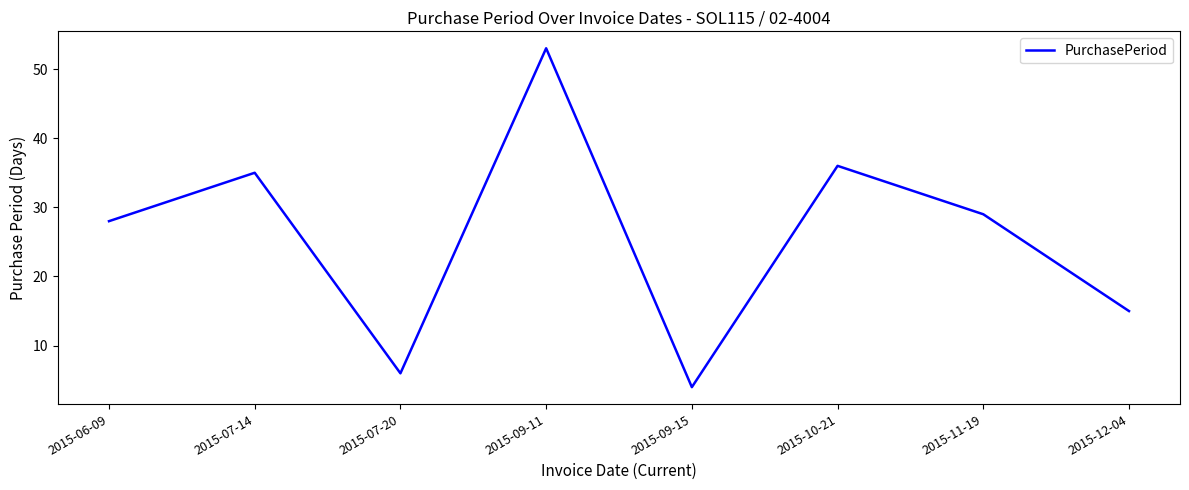

The value at 2015-07-14 is 12. True or false?

False